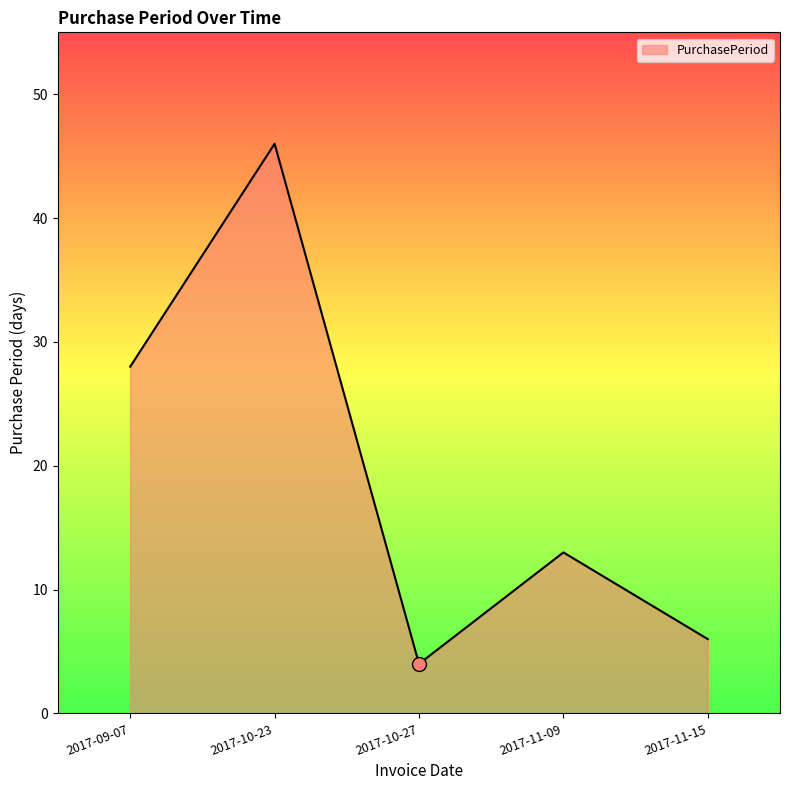

How many interior local valleys (lower than both neighbors) does the data have?

1